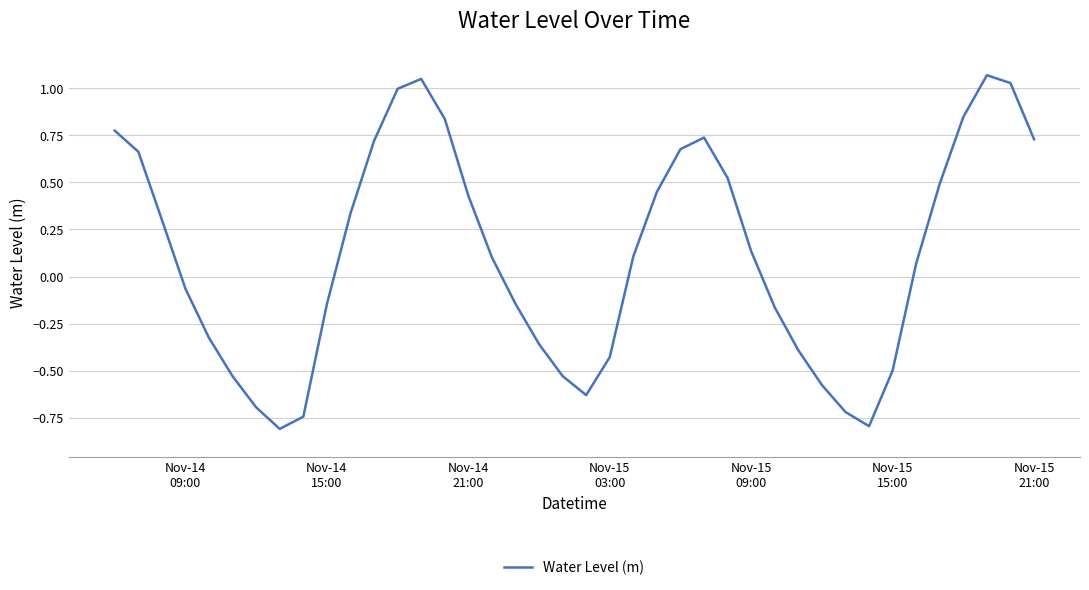

How many interior local valleys (lower than both neighbors) does the data have?

3